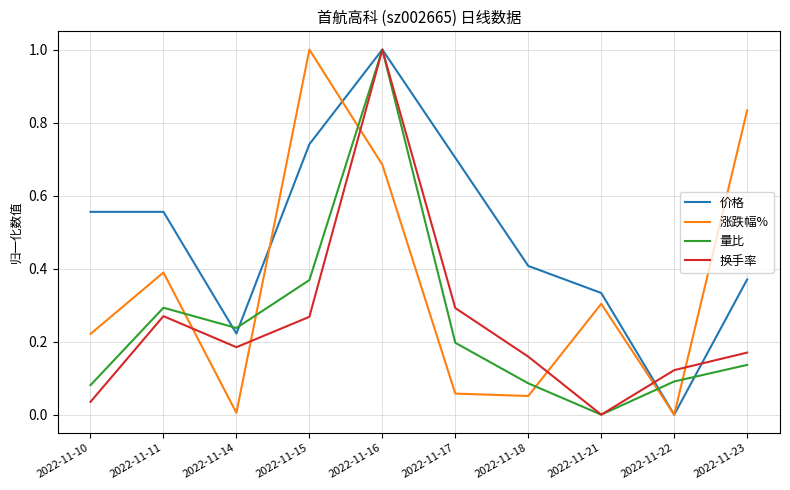

How many interior local peaks does the 量比 series have?

2